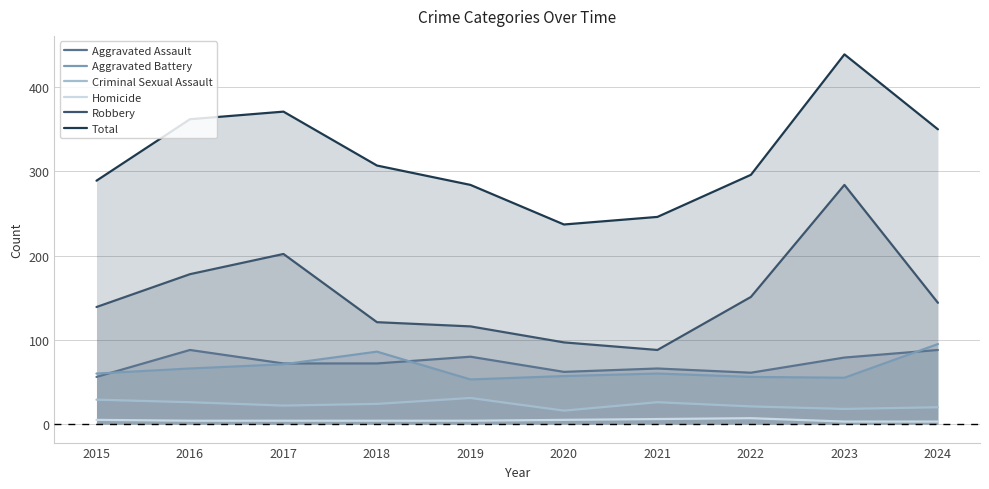

How many series are shown in this chart?

6